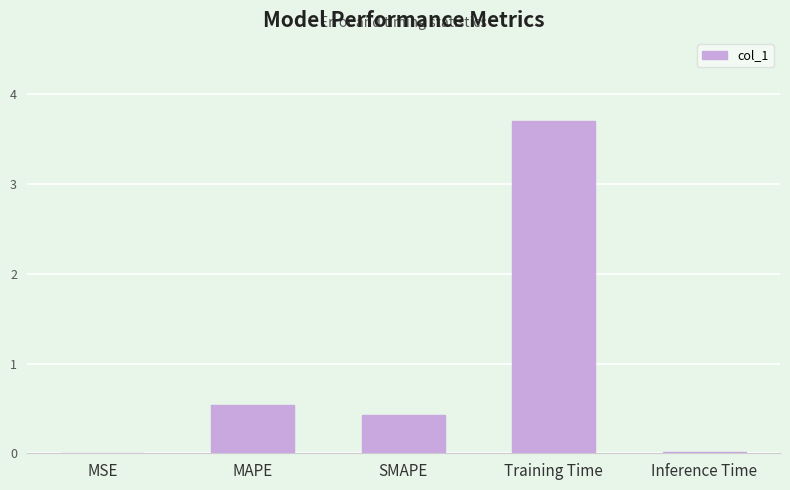

Is it true that the value at MAPE is 0.3?

False